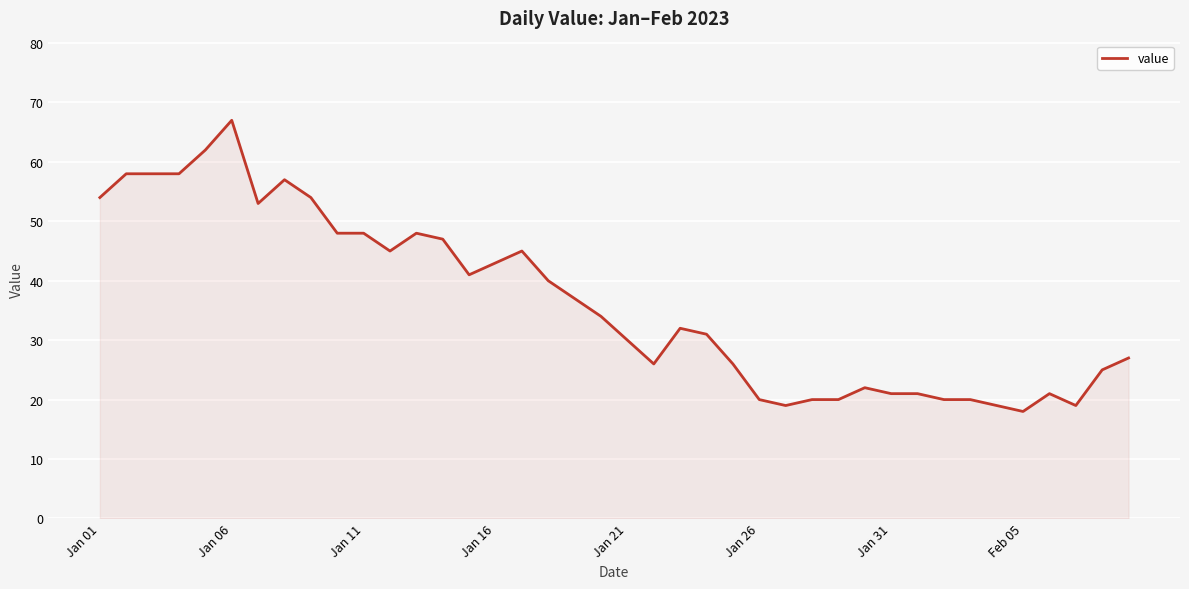

Reading left to right, what are all the values shown in this chart?

54	58	58	58	62	67	53	57	54	48	48	45	48	47	41	43	45	40	37	34	30	26	32	31	26	20	19	20	20	22	21	21	20	20	19	18	21	19	25	27